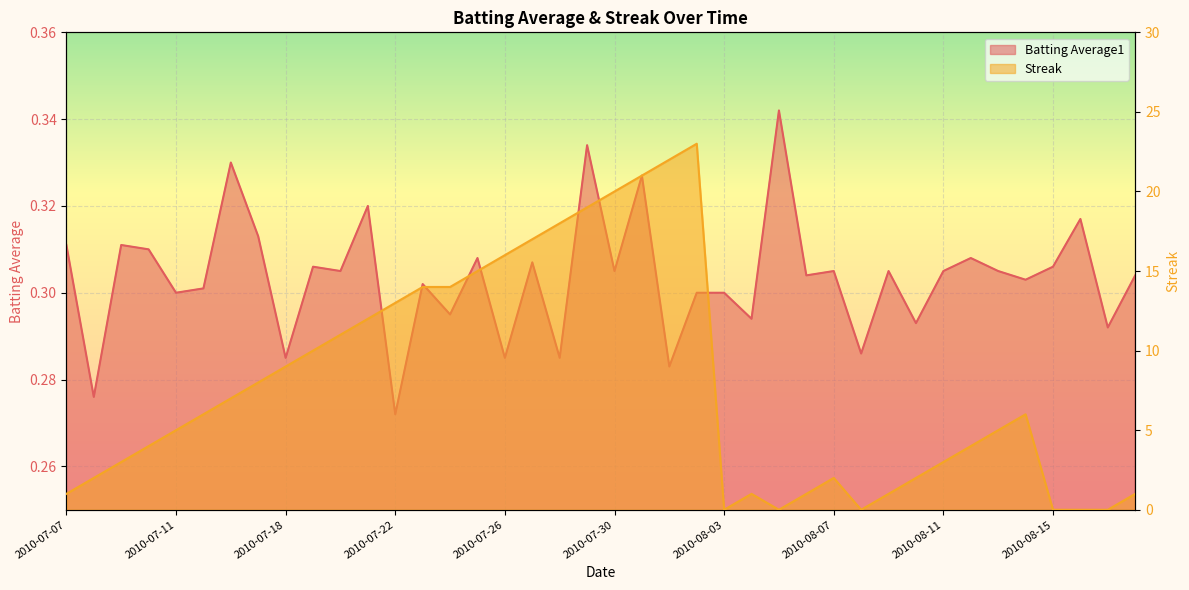

Between 2010-07-08 and 2010-08-03, which is larger?

2010-08-03